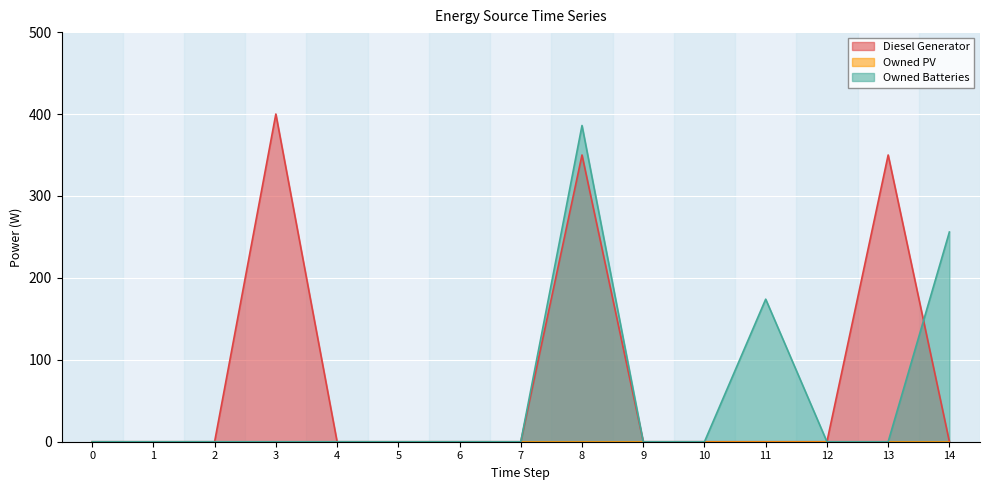

After their last crossing, which series has the higher values: Owned Batteries or Diesel Generator?

Owned Batteries